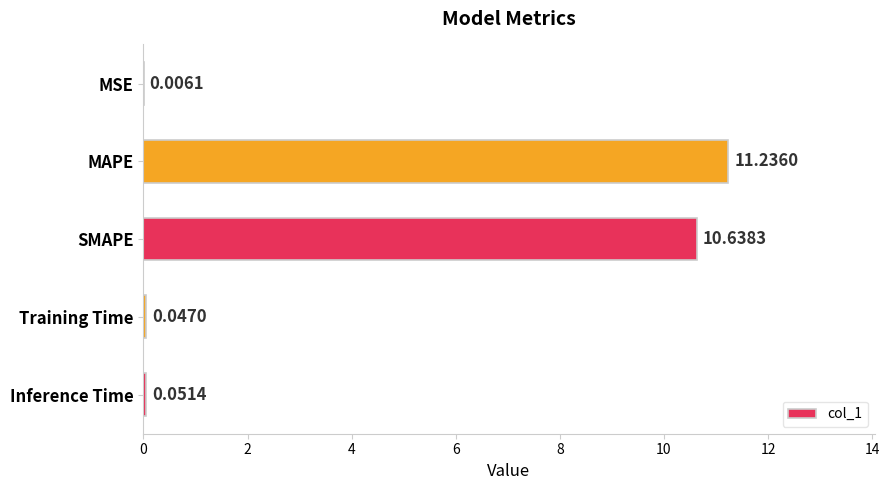

What is the average value?

4.4